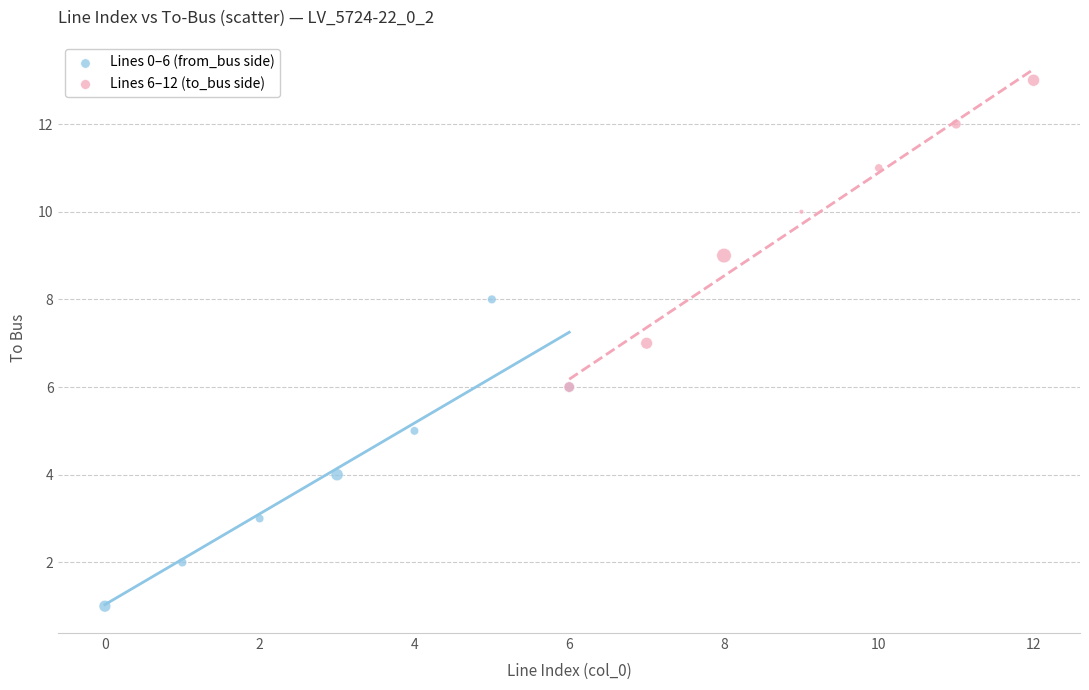

Which series reaches the maximum Y coordinate?

Lines 6–12 (to_bus side)